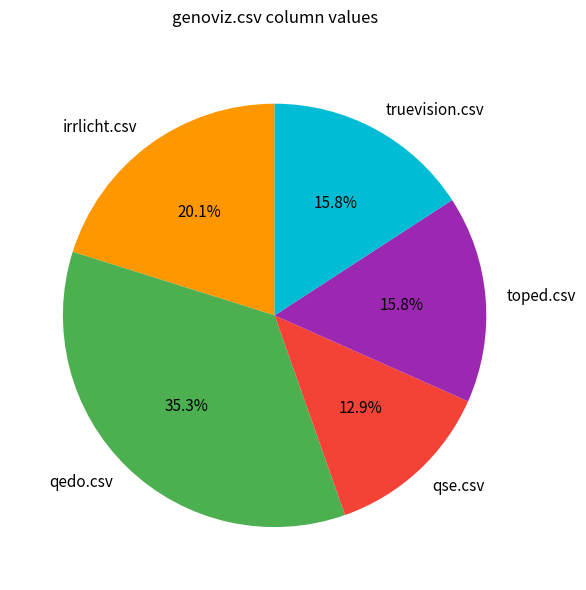

Is the sum of toped.csv and irrlicht.csv greater than half?

No